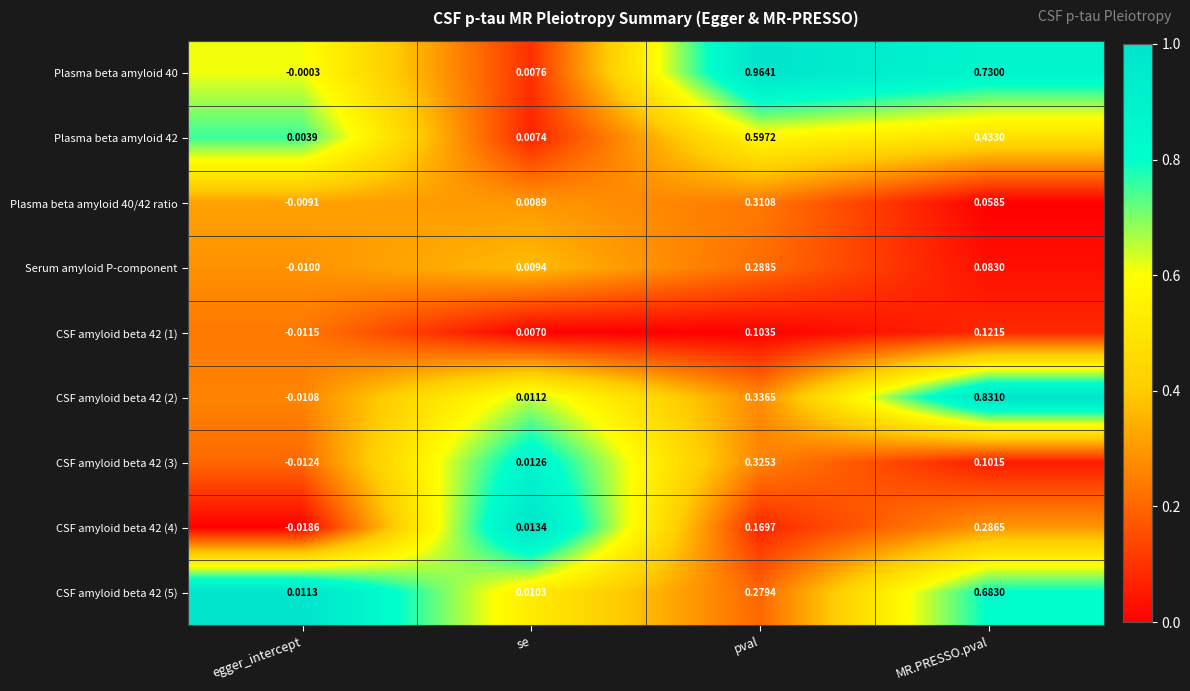

At which category is the sum across all series the highest?

pval